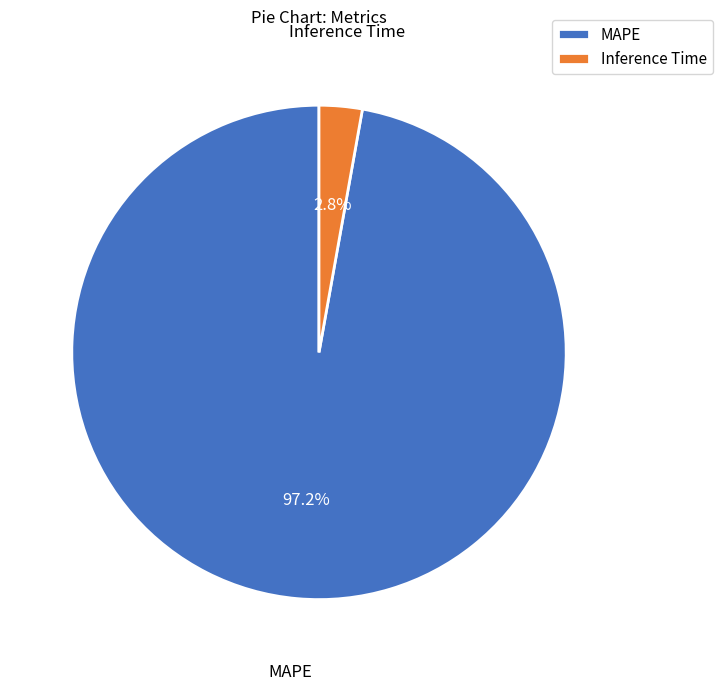

What percentage do MAPE and Inference Time together represent?

100.0%